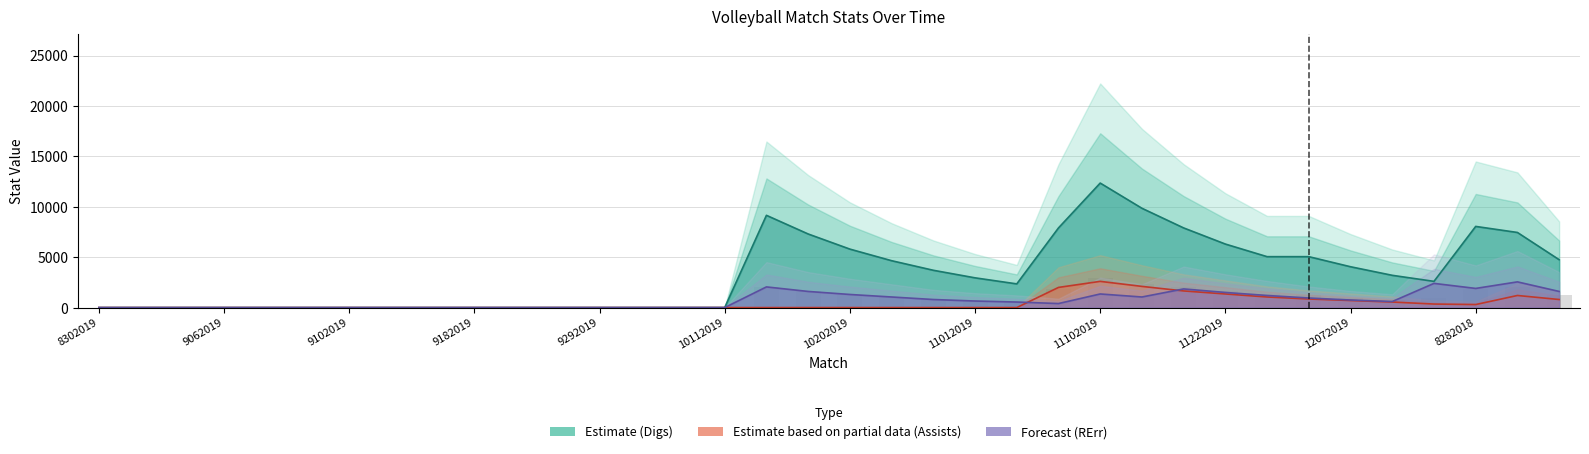

Which label corresponds to the largest value in the chart?

11102019